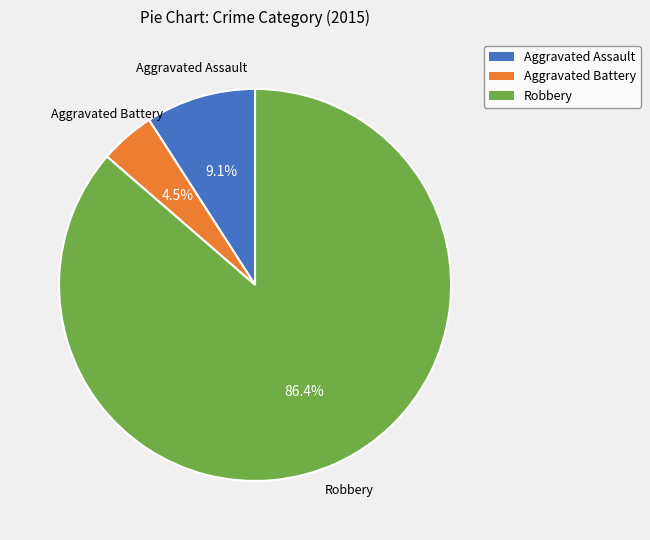

Does any single category account for the majority?

Yes